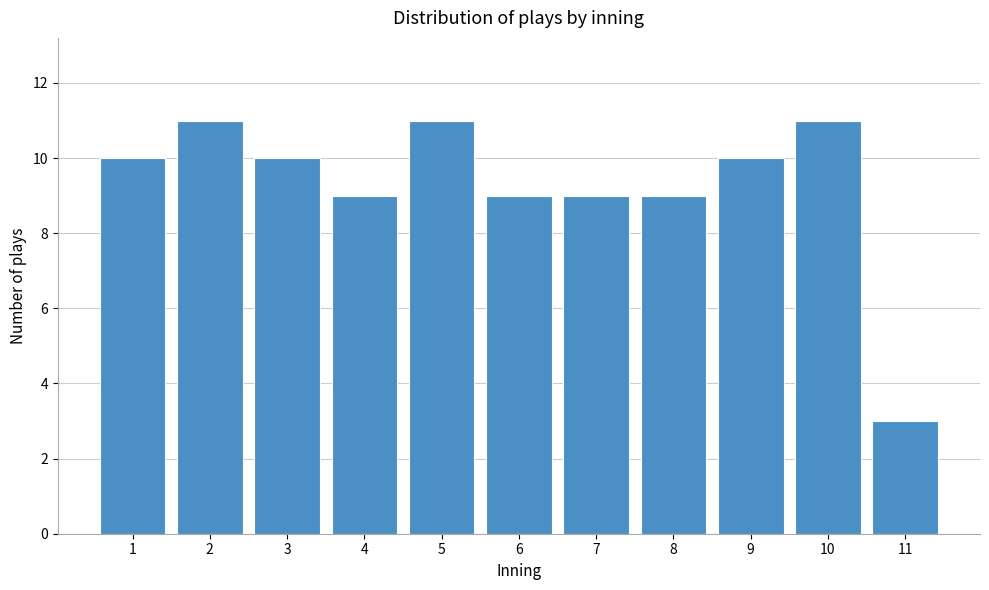

Reading right to left, transcribe all the data shown in this chart.

3	11	10	9	9	9	11	9	10	11	10